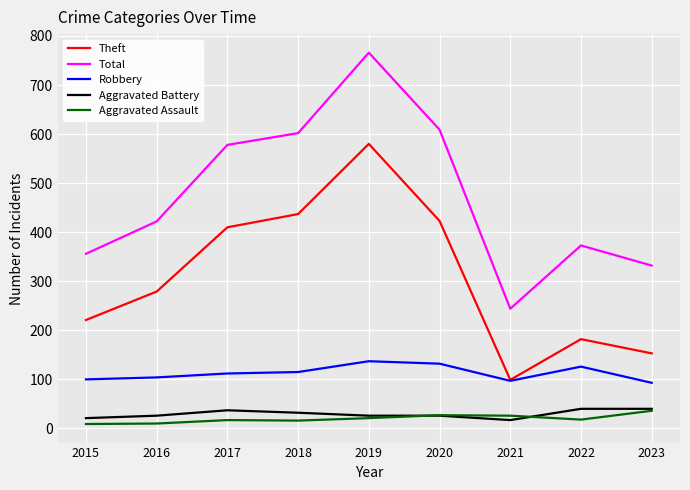

True or false: Aggravated Battery and Theft intersect in this chart.

False